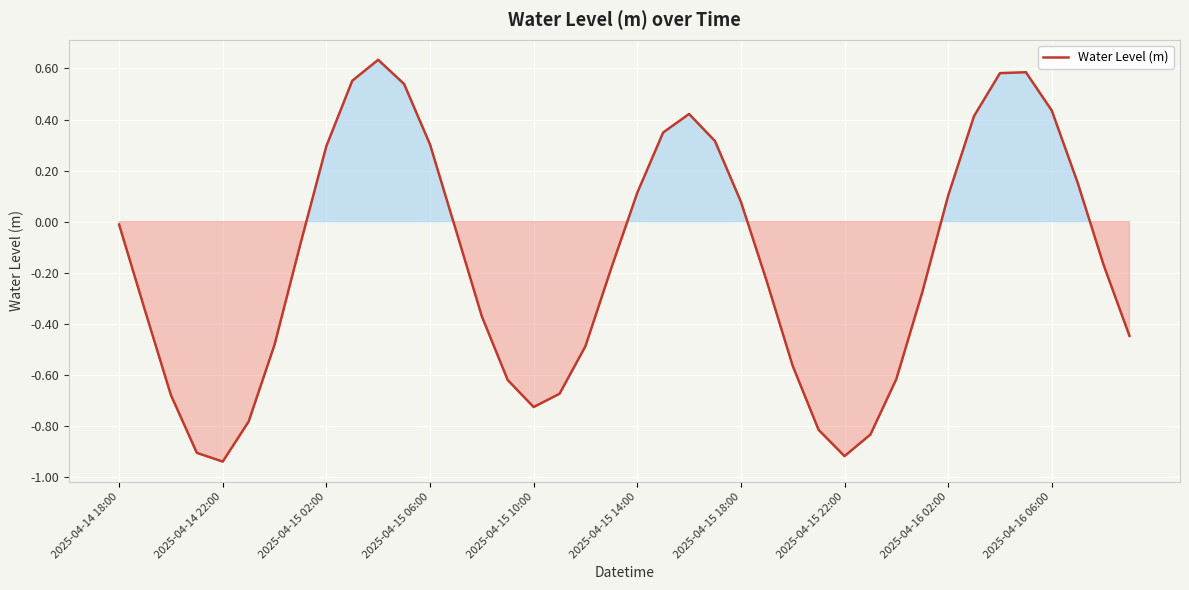

What is the difference between the maximum and minimum values?

1.6